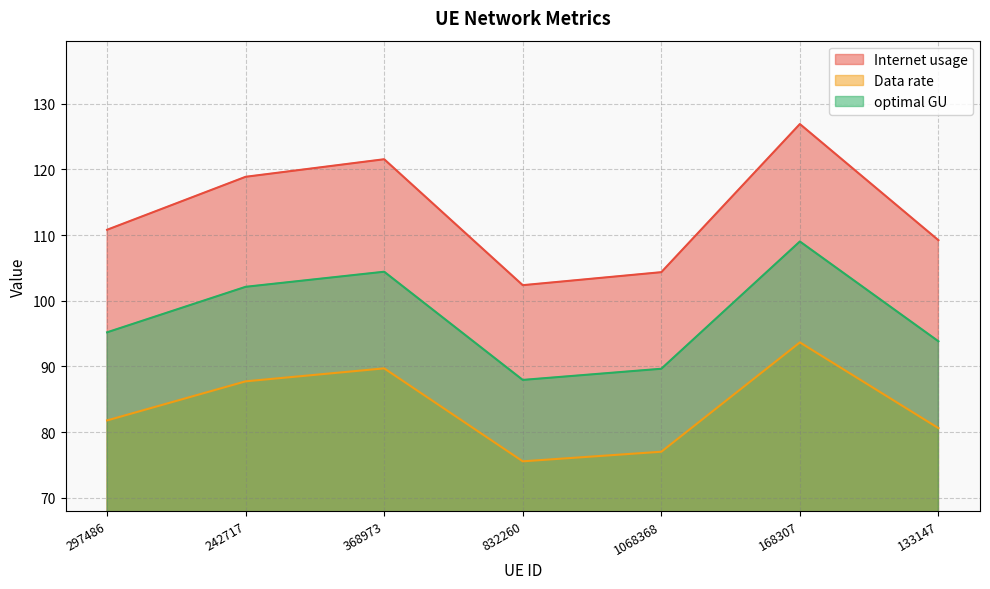

What is the average value of the optimal GU series?

97.5